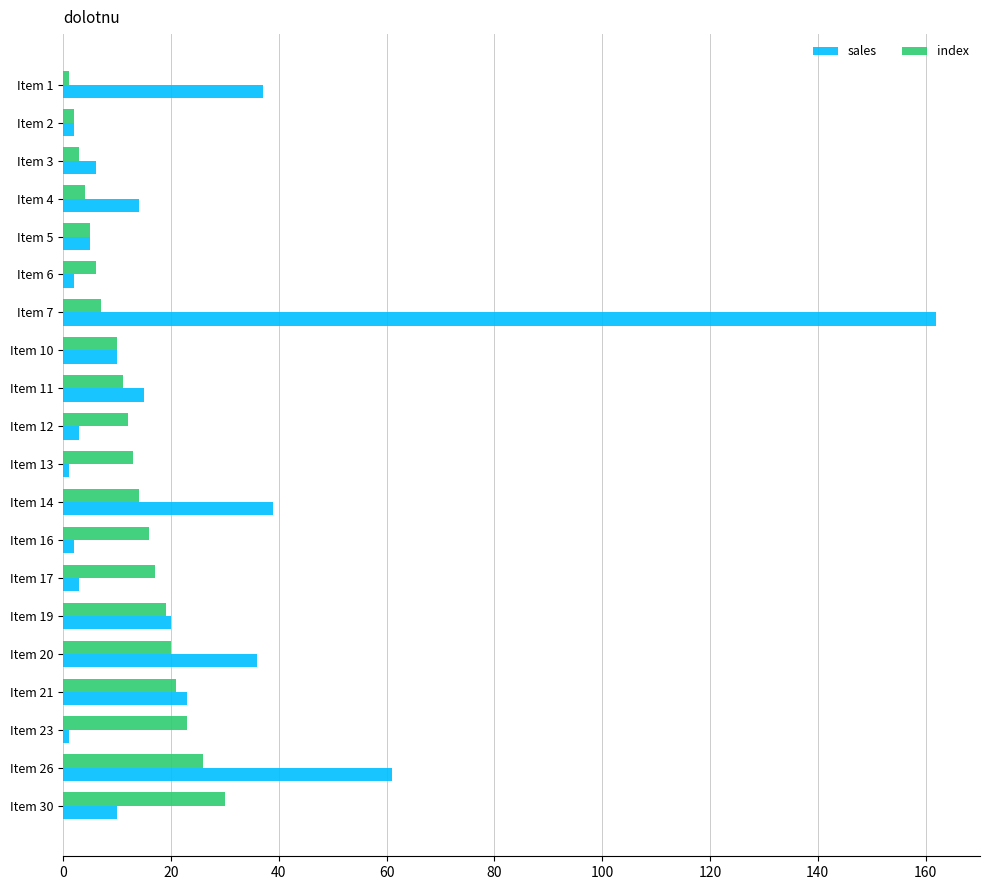

List the series in order of their peak value, highest first.

sales, index